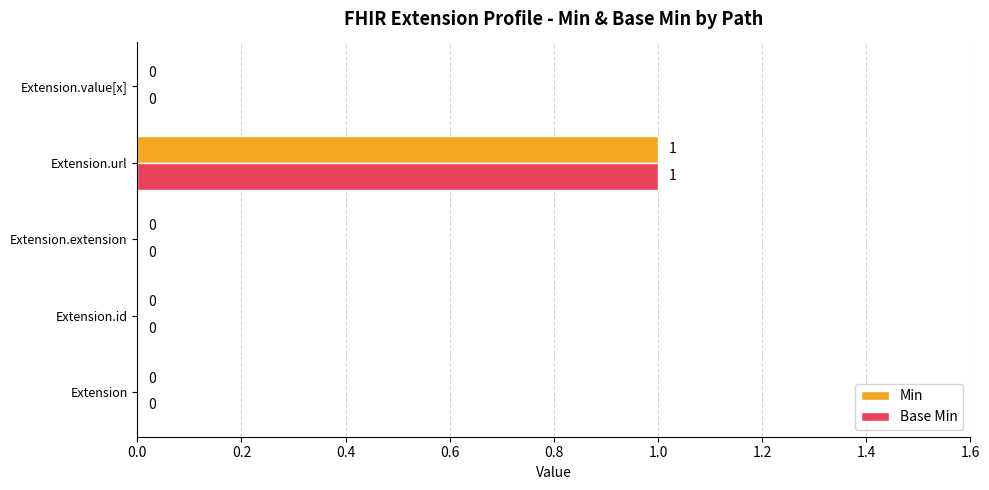

The value of Min at Extension is 1. True or false?

False